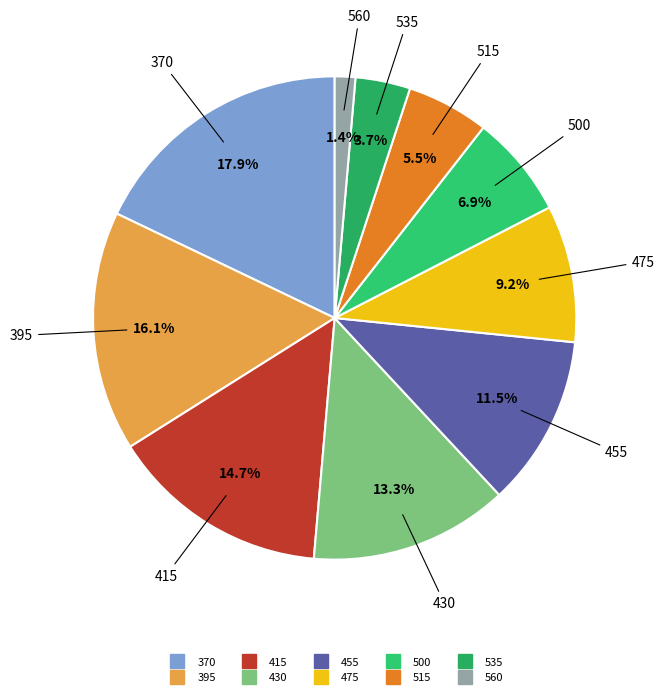

Rank the categories by value from lowest to highest.

560, 535, 515, 500, 475, 455, 430, 415, 395, 370